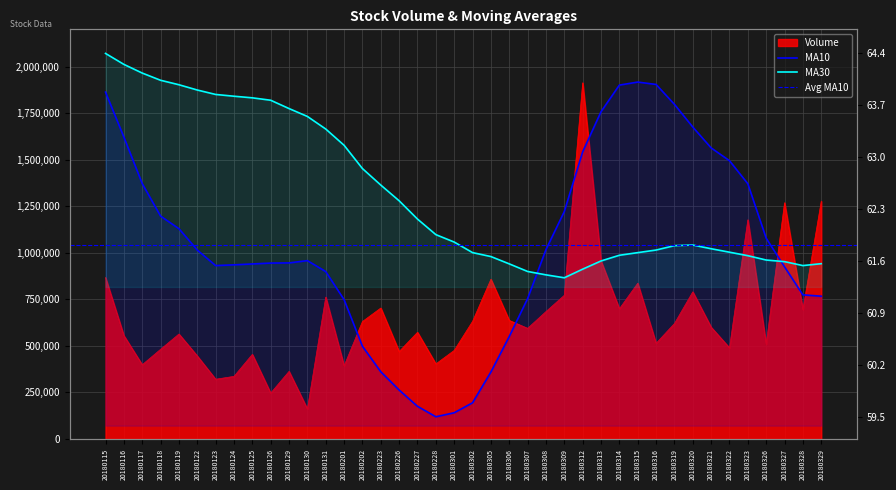

Is the value of Volume at 20180305 greater than the value of MA30 at 20180122?

Yes